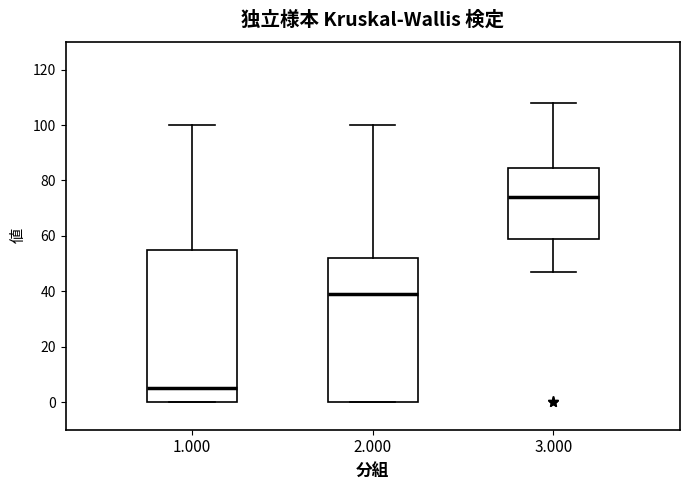

Where does the upper whisker of the box at x = 3.000 end on the y-axis? The values are not printed on the chart, so give them approximately, as read against the axis.

108